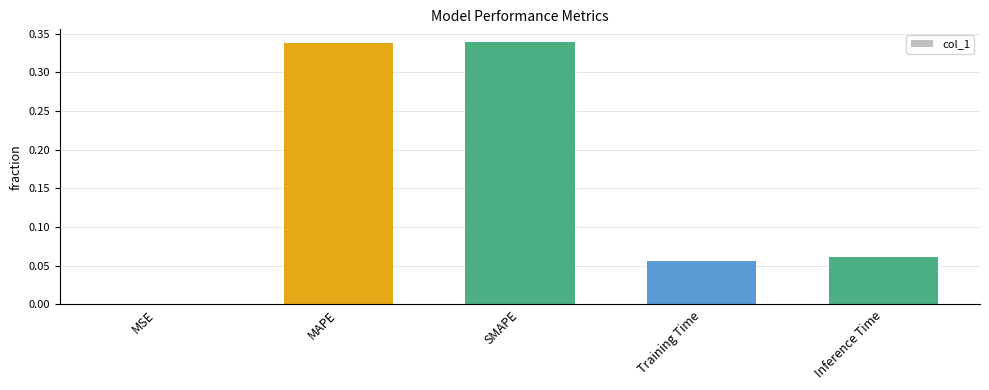

What is the change in value from SMAPE to Inference Time?

-0.3